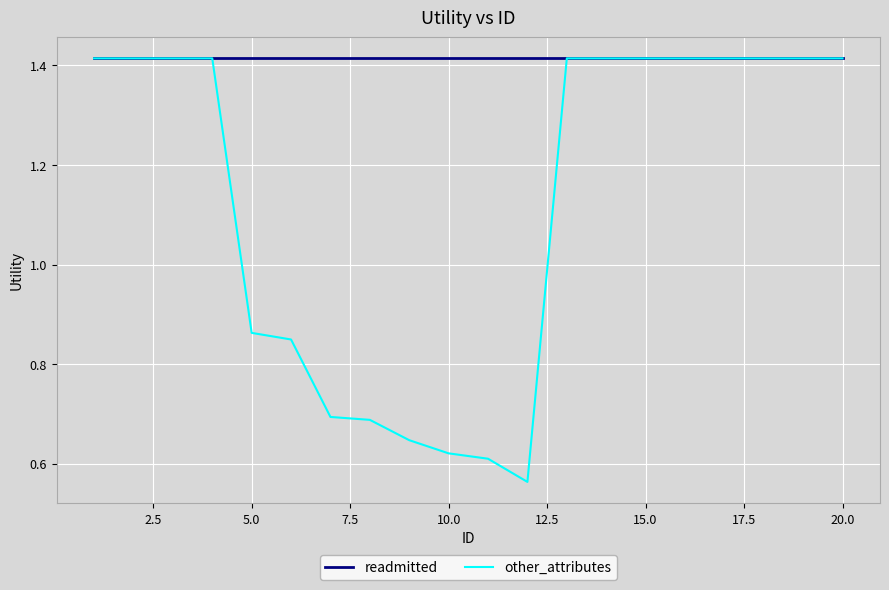

Which series has the largest total across all categories?

readmitted